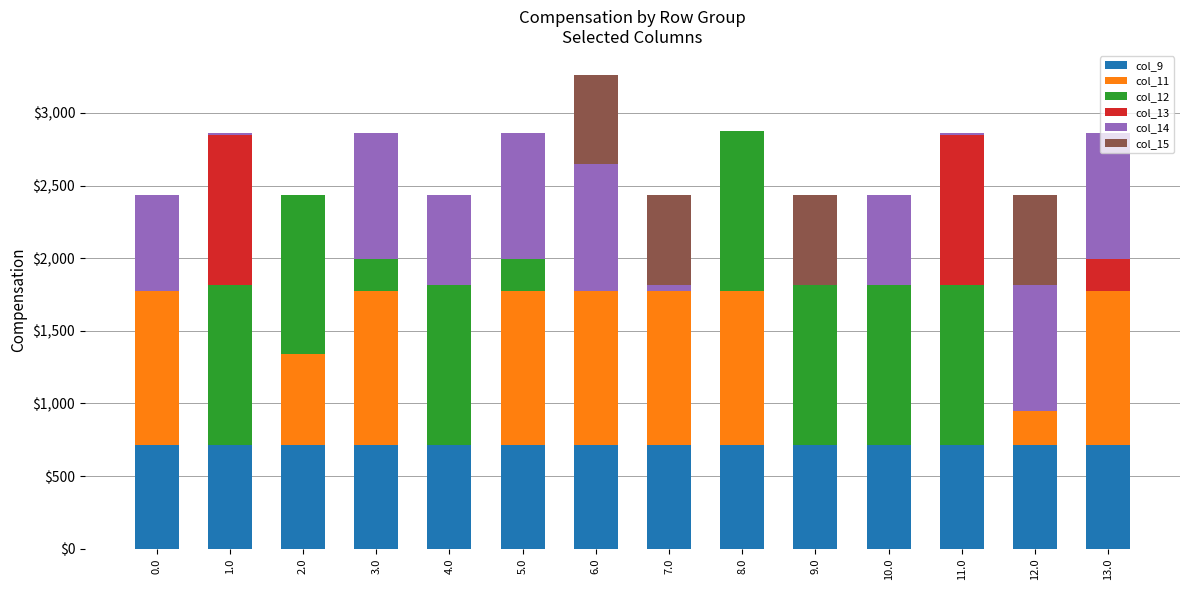

What is the total value across all series at 12.0?

2434.1